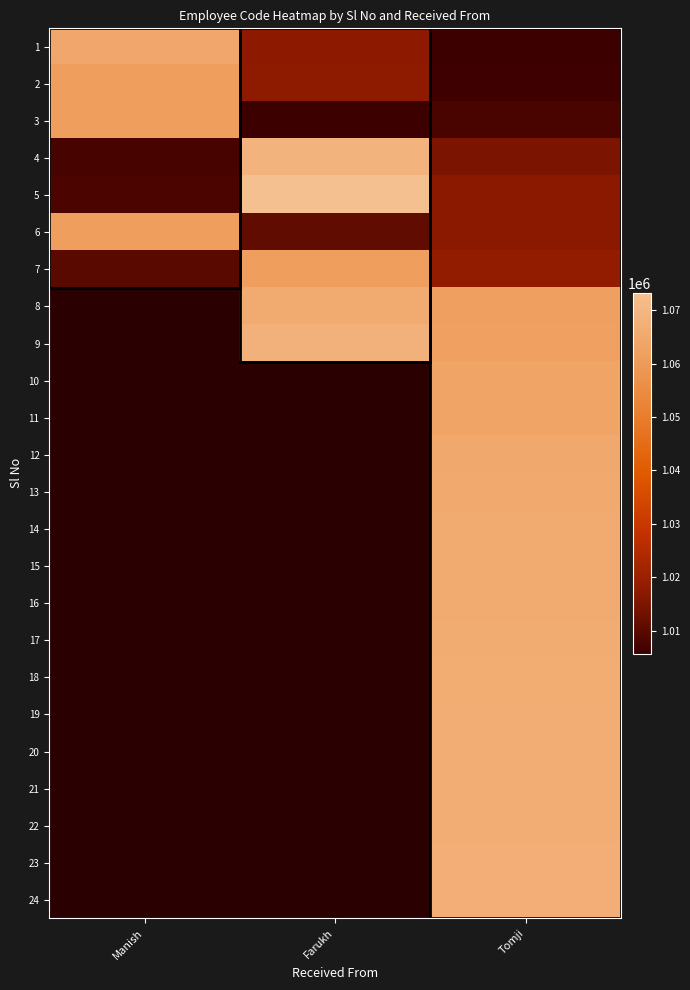

Which series has the widest spread of values?

5